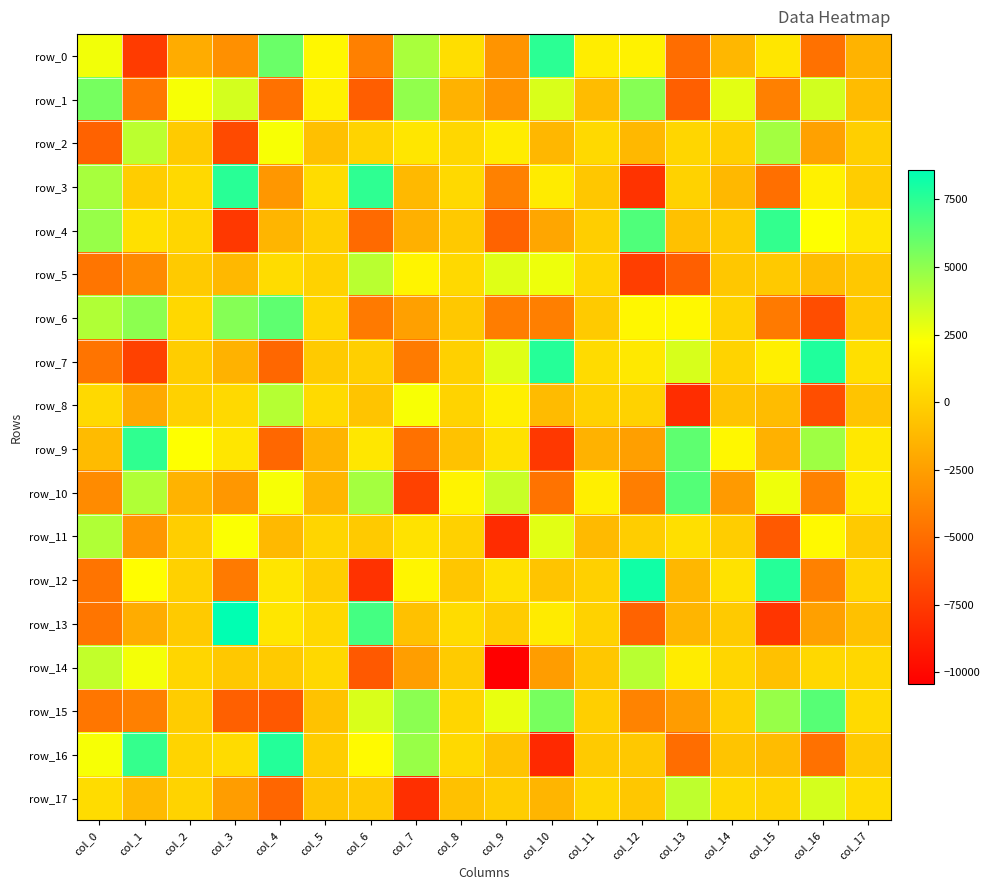

What is the total value across all series at col_6?

-5724.8